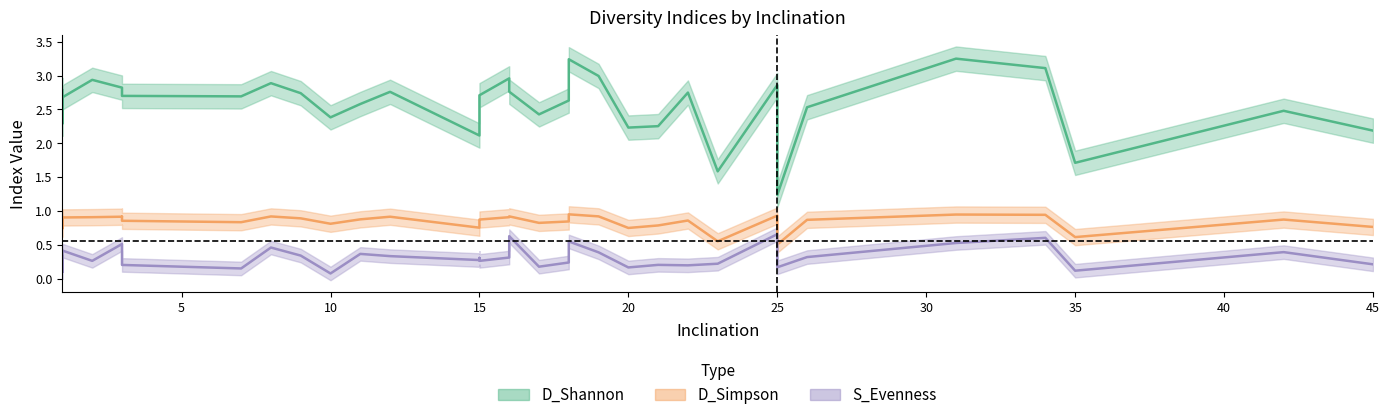

Where is the first local maximum for S_Evenness?

1